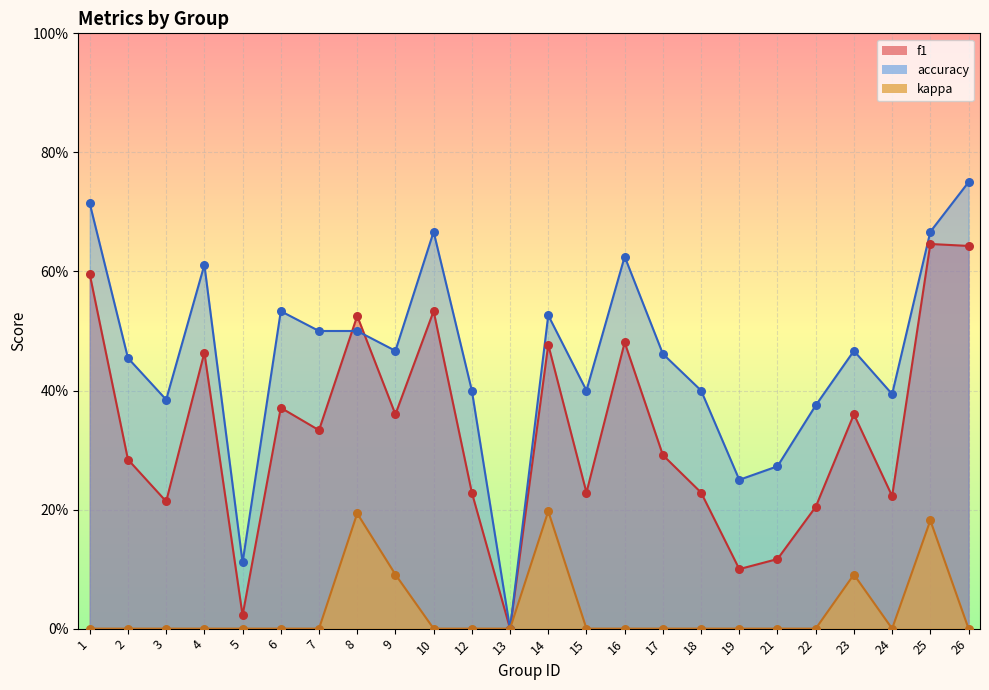

What are all the series names shown in the legend?

f1, accuracy, kappa